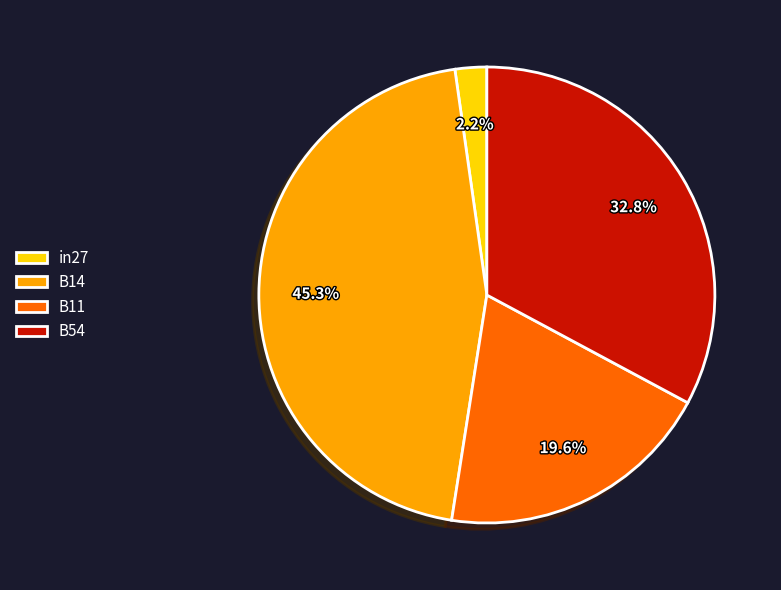

To the nearest percent, what is the average slice percentage?

25%